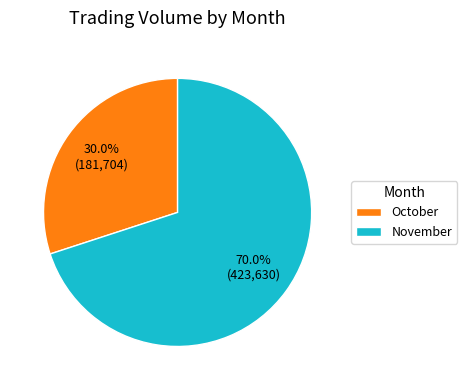

Rank the categories by value from highest to lowest.

November, October